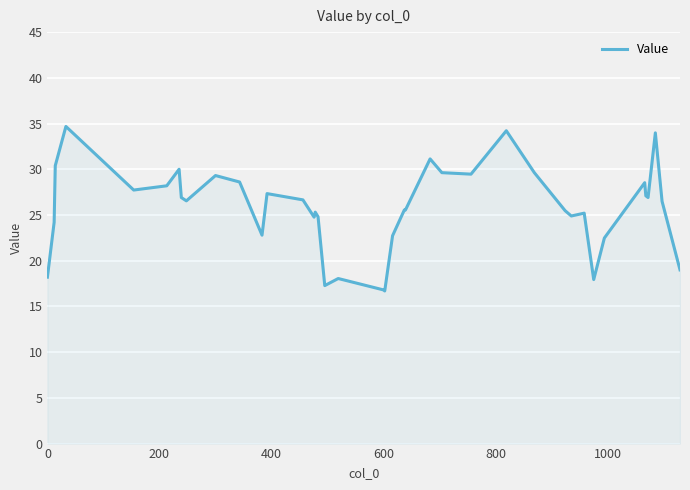

What is the maximum value shown in the chart?

34.7